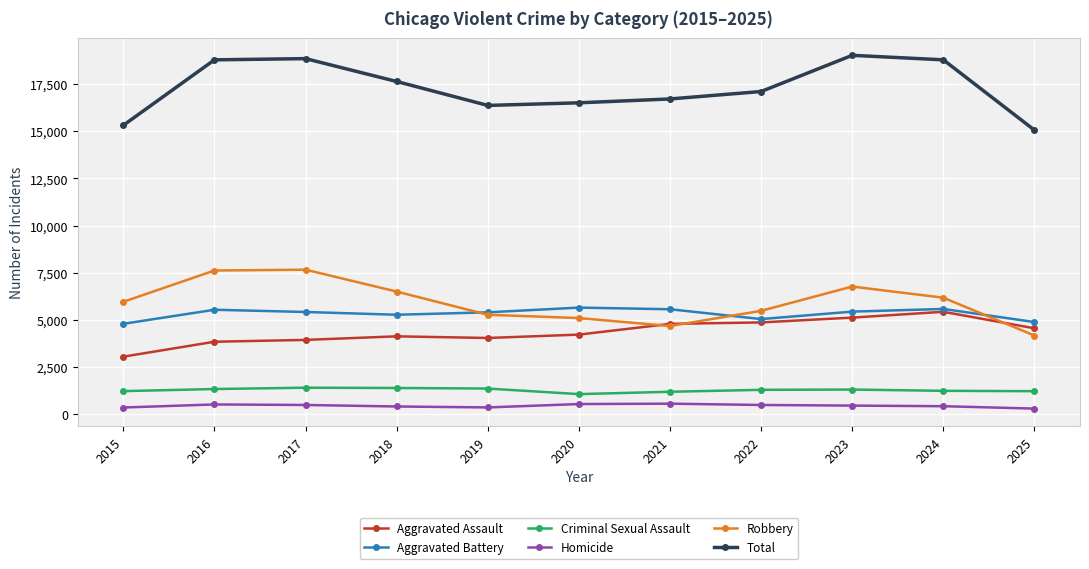

True or false: Aggravated Assault has a value of 1897 at 2020.

False